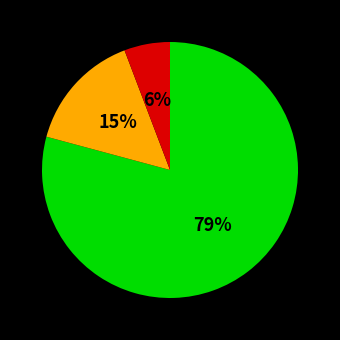

To the nearest percent, what is the difference between the largest and smallest slice percentages?

73%